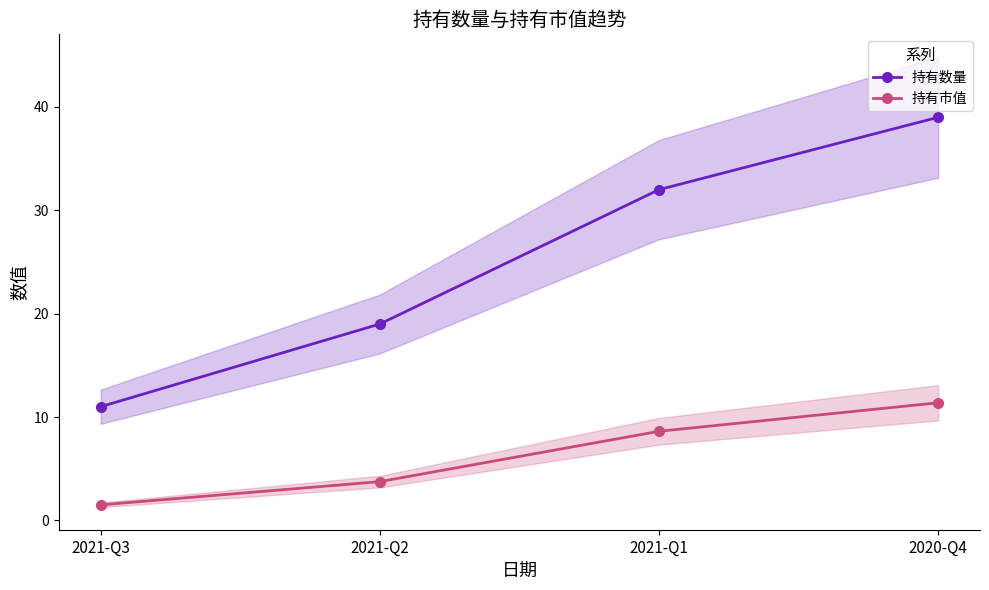

What are all the series names shown in the legend?

持有数量, 持有市值